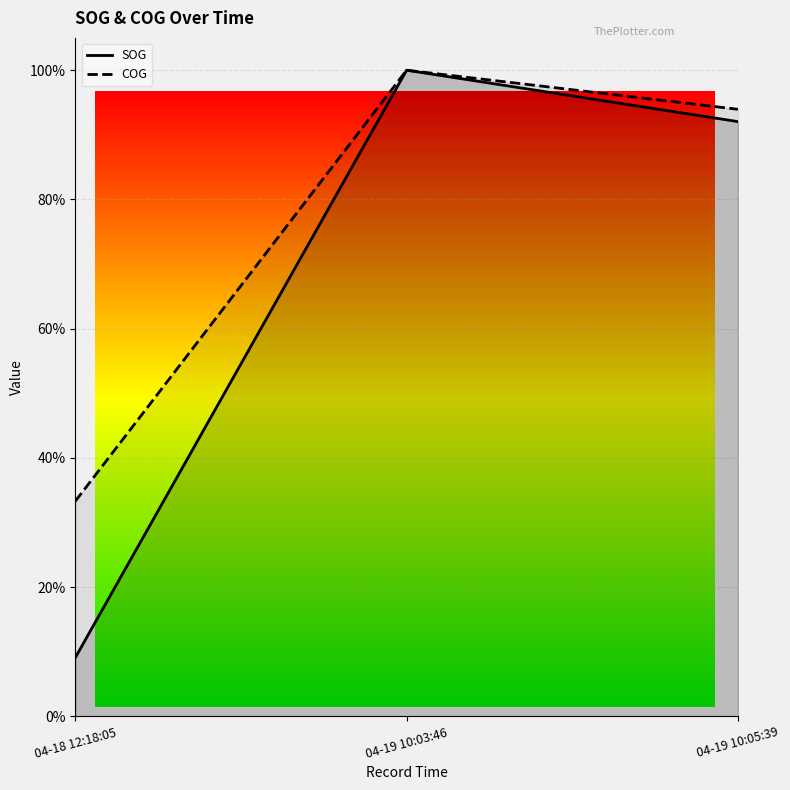

At how many categories does at least one series exceed 0?

3